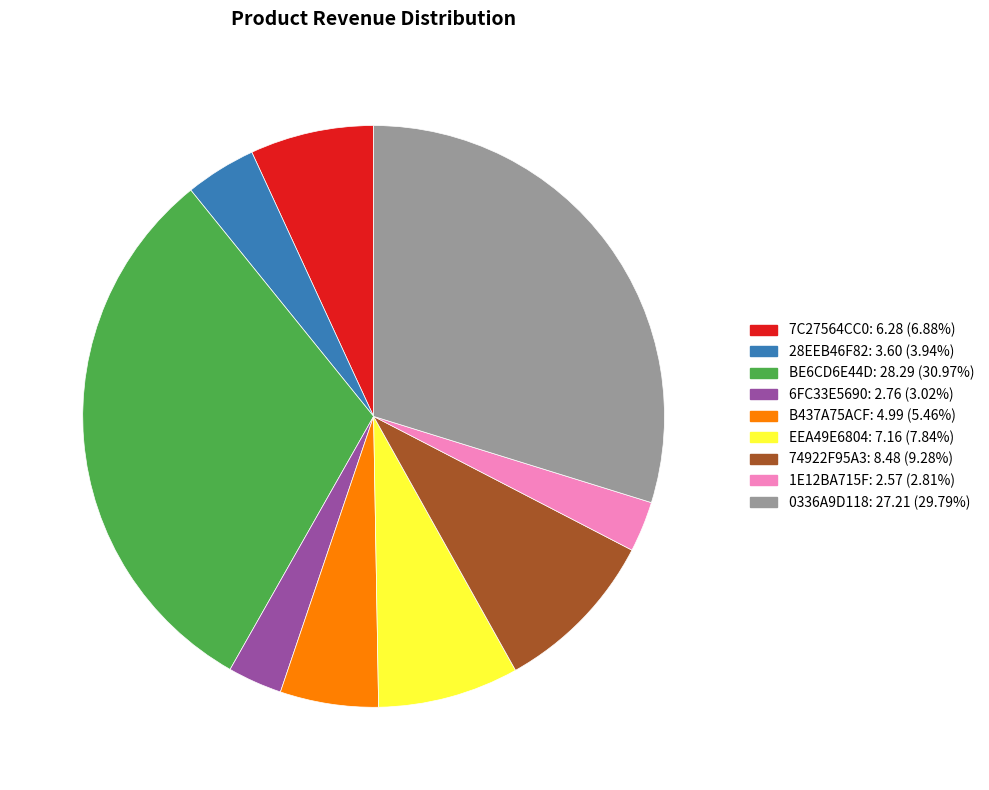

Is there any slice that represents more than half of the pie?

No